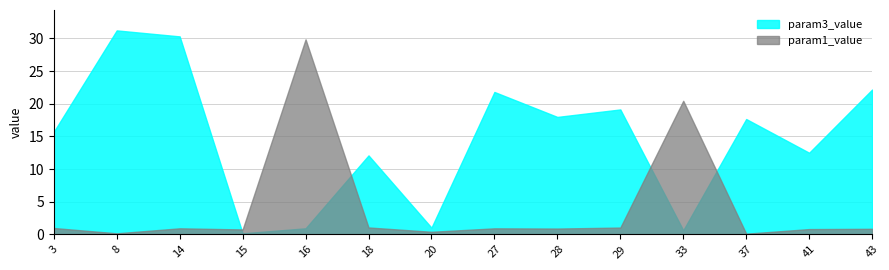

How many lines are shown in the chart?

2